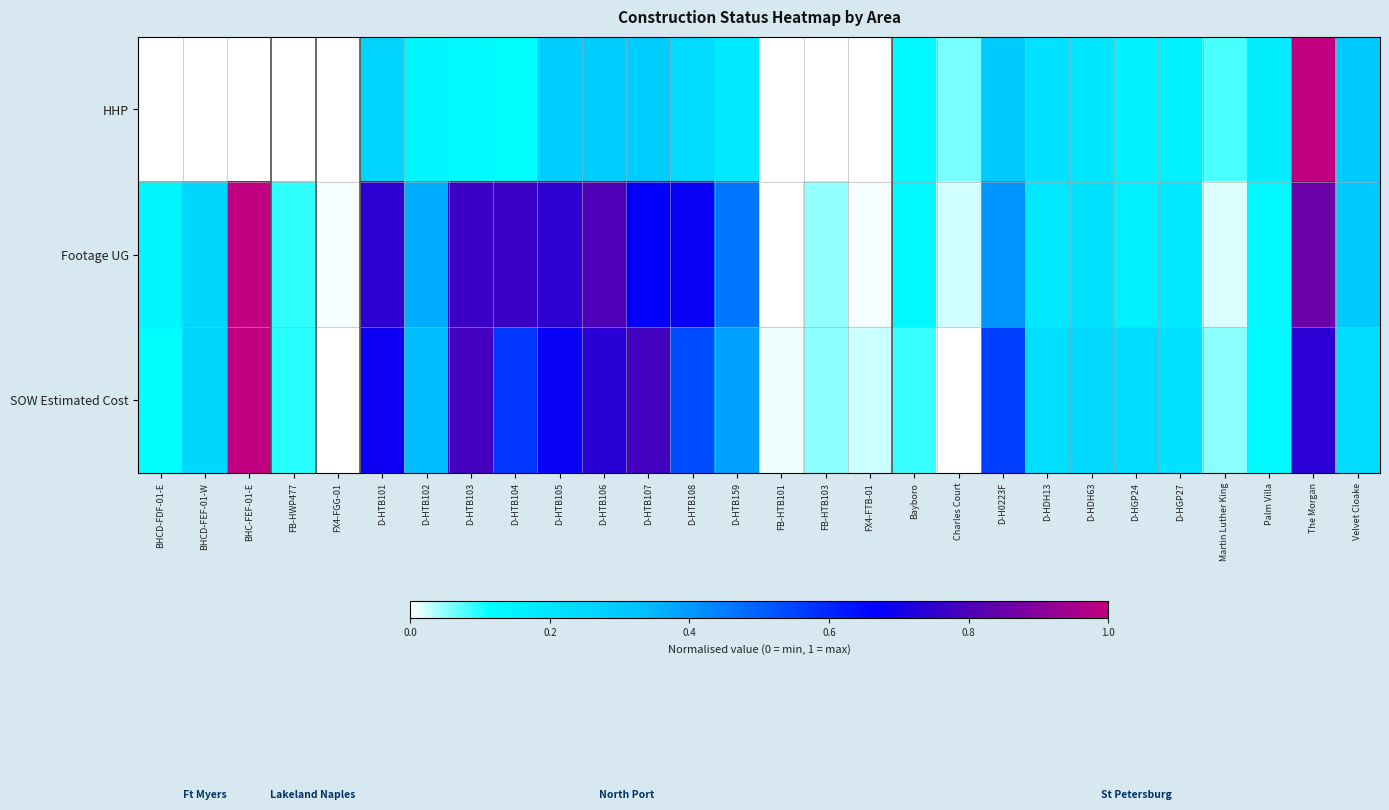

Which series has the largest range (max minus min)?

HHP